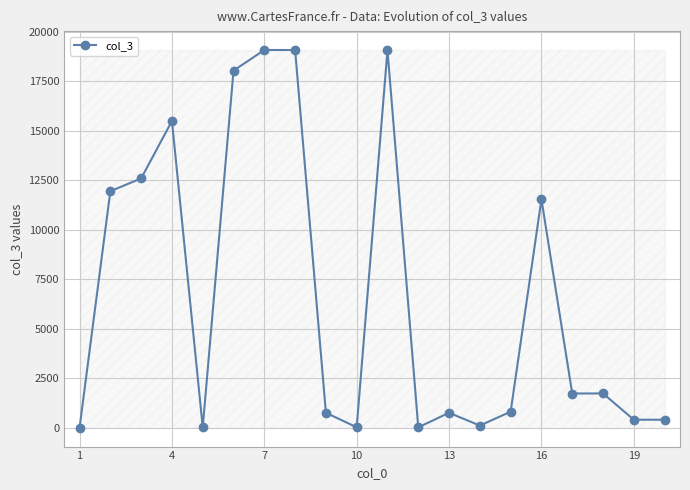

What is the average value?

6683